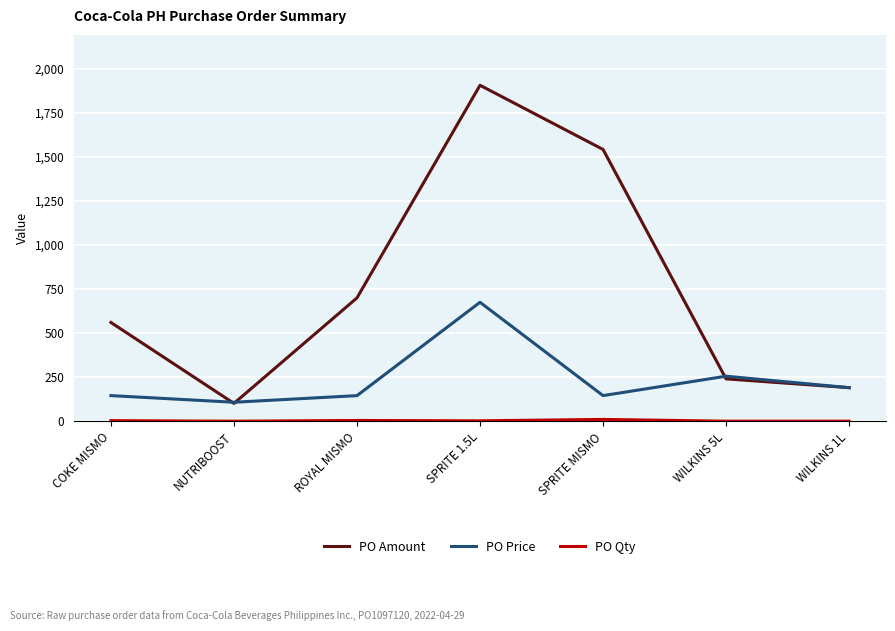

What is the spread (max minus min) of values at WILKINS 1L?

190.0